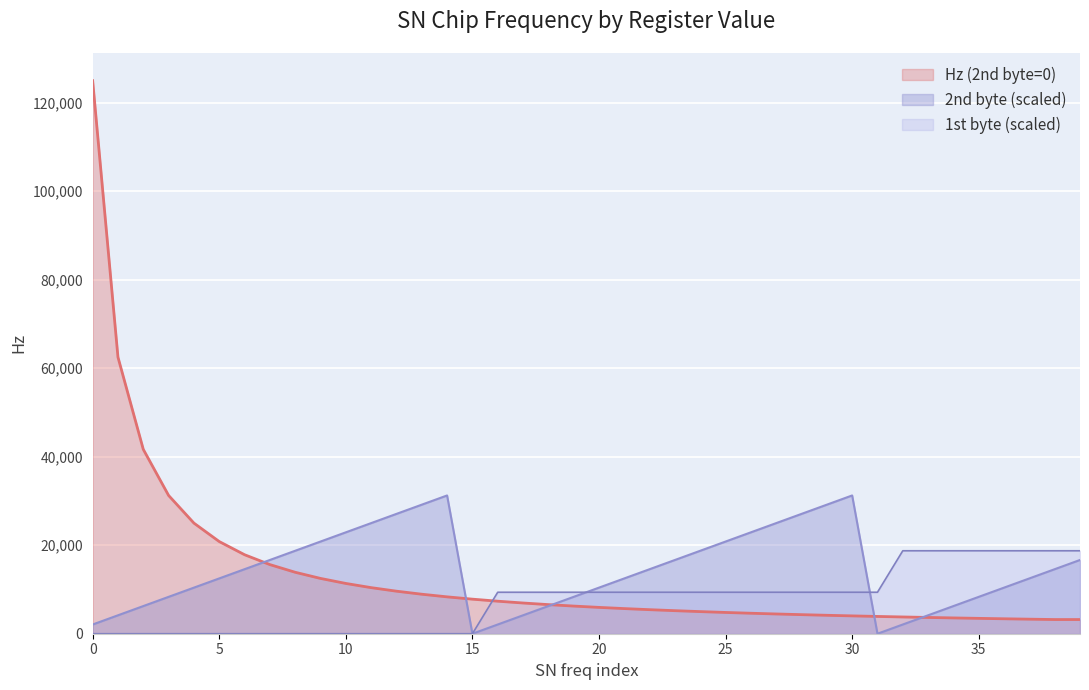

Between which two adjacent categories do Hz (2nd byte=0) and 1st byte first intersect?

15 and 16